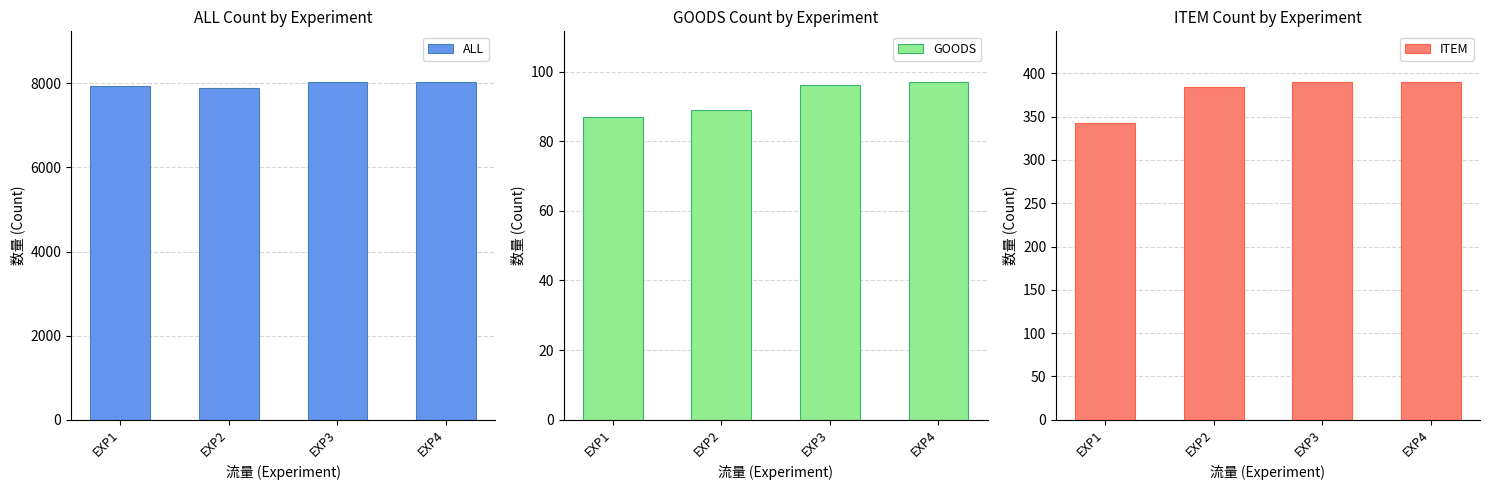

What is the value of the ALL bar at the 4th from the left?

8029